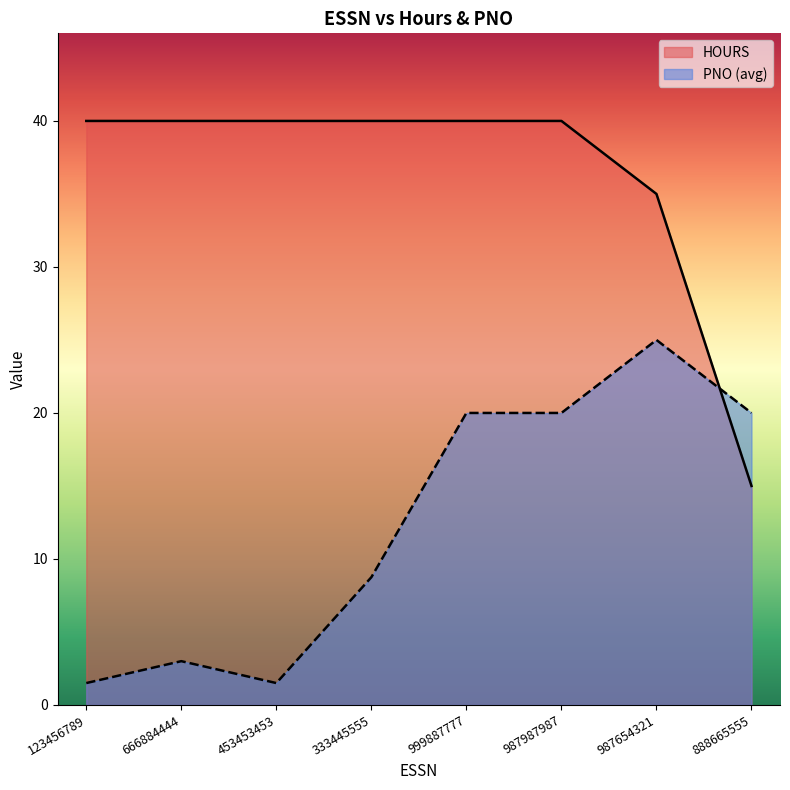

At how many categories does at least one series exceed 12?

8